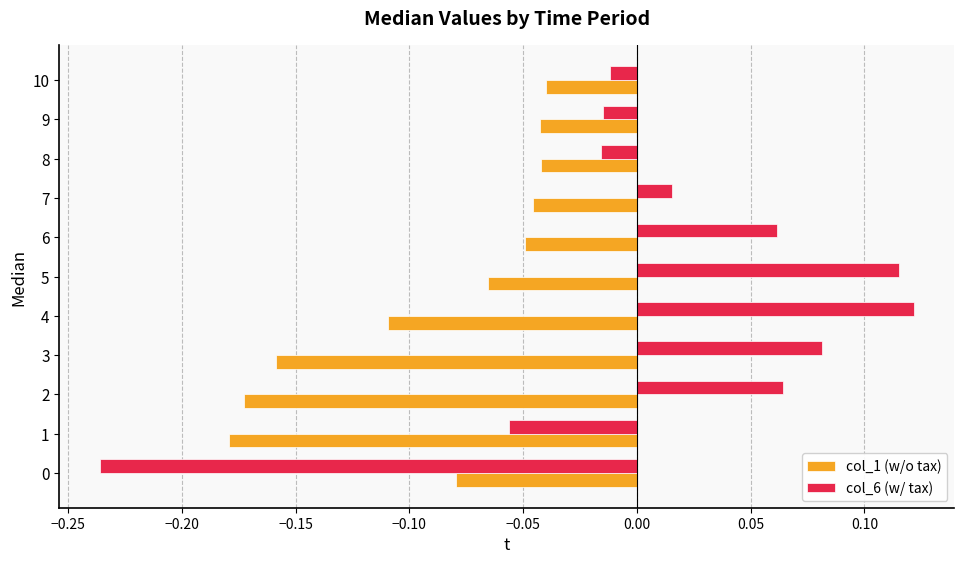

True or false: col_6 (w/ tax) has a value of 0.0 at 2.

False